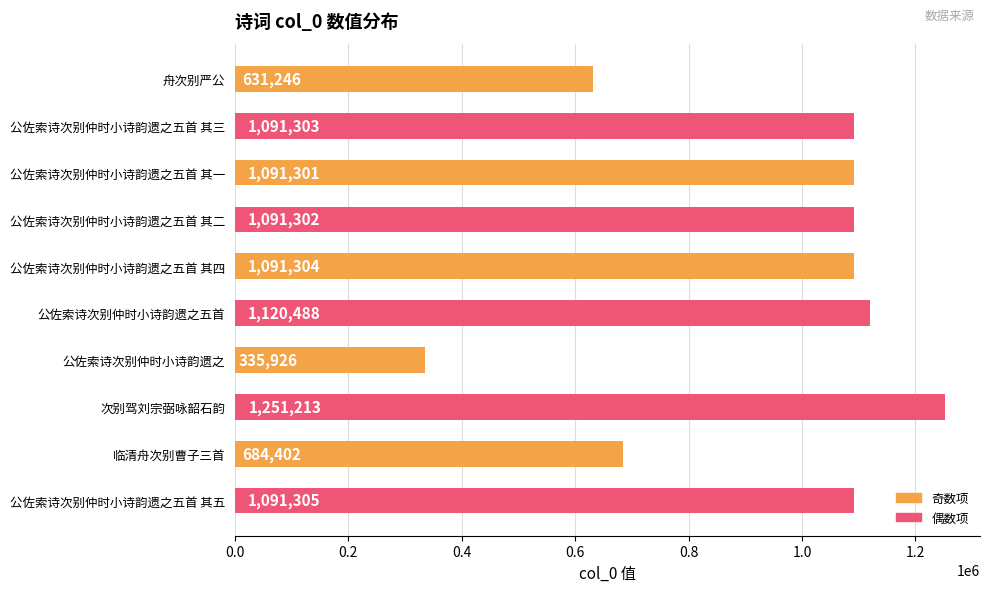

Are the bars grouped side by side (vs. stacked)?

No